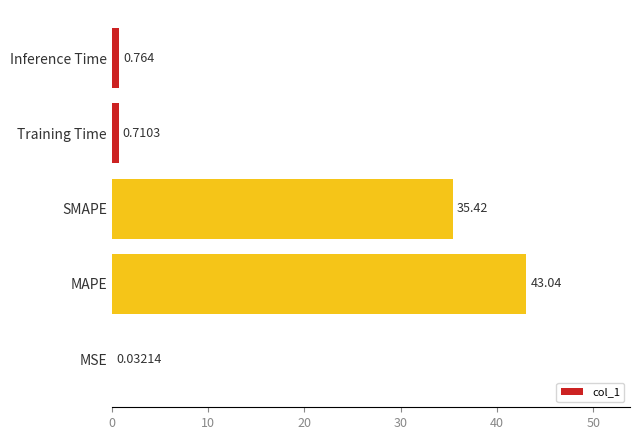

What is the average value?

16.0